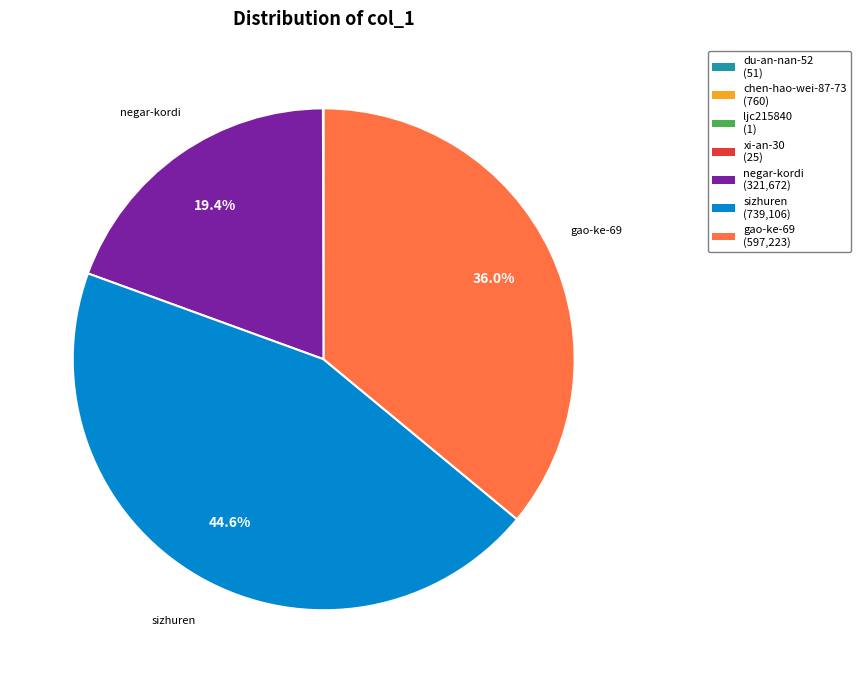

To the nearest percent, what is the average slice percentage?

14%